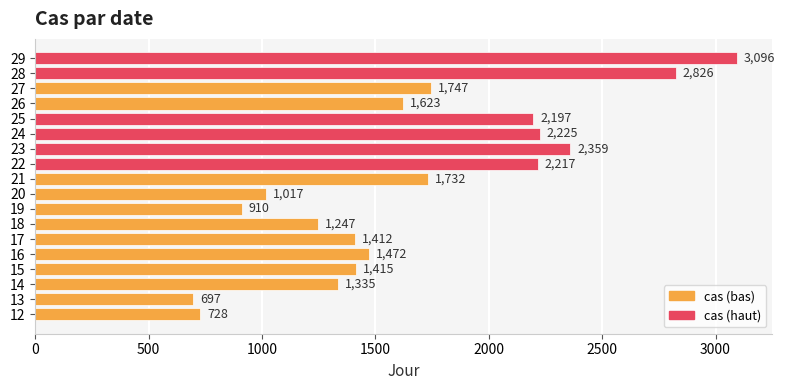

What is the difference between the maximum and minimum values?

2399